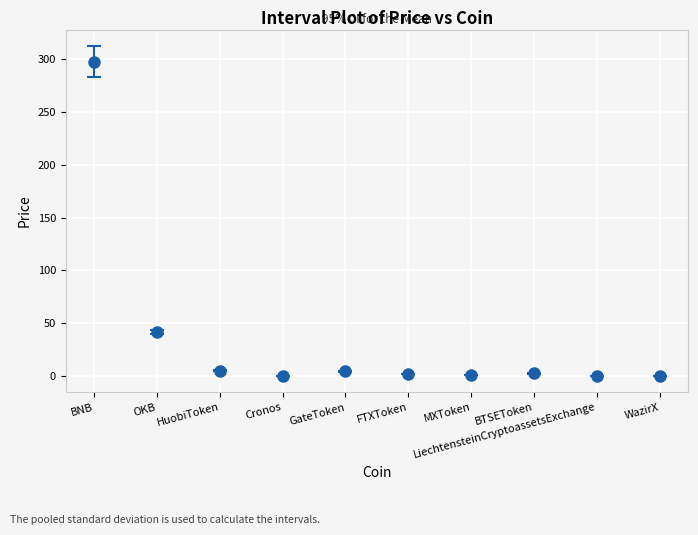

What is the greatest value displayed?

297.6